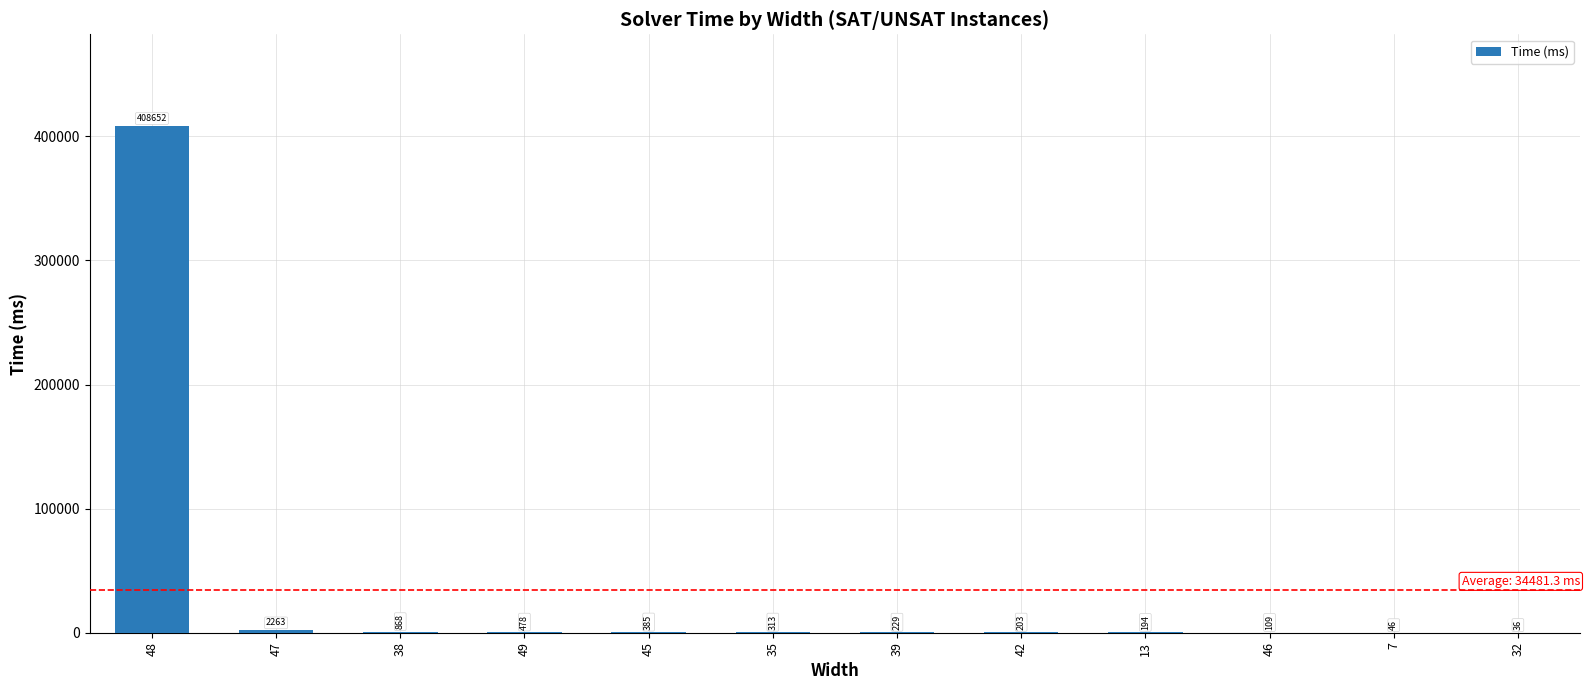

Reading left to right, extract all data points from this chart.

408652	2263	868	478	385	313	229	203	194	109	46	36